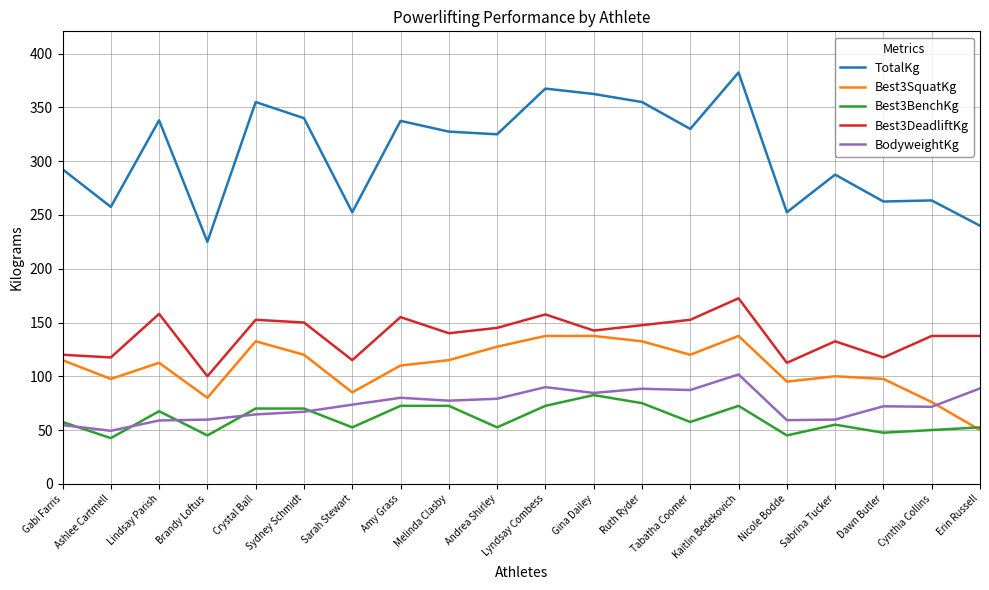

Is the value of Best3BenchKg at Nicole Bodde greater than the value of Best3SquatKg at Tabatha Coomer?

No